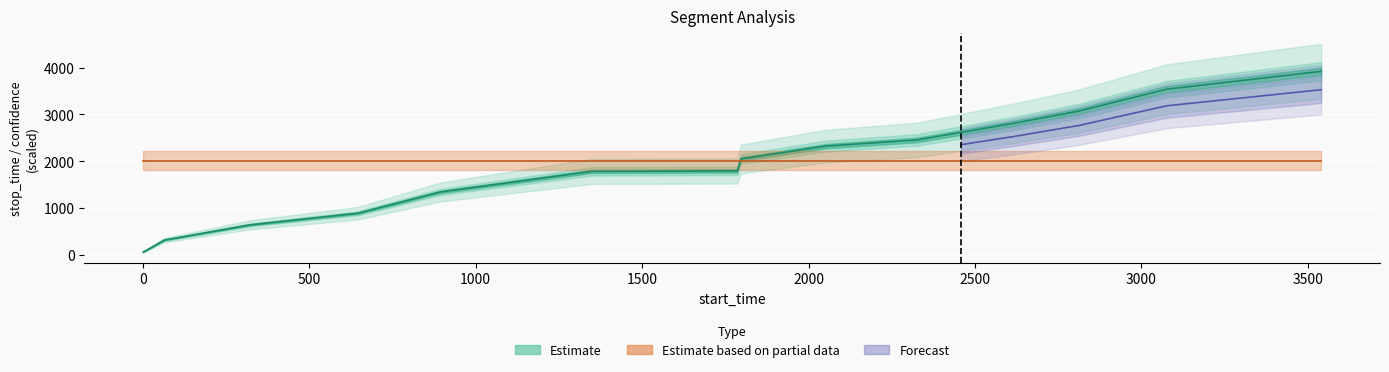

True or false: label and stop_time cross at least once.

False